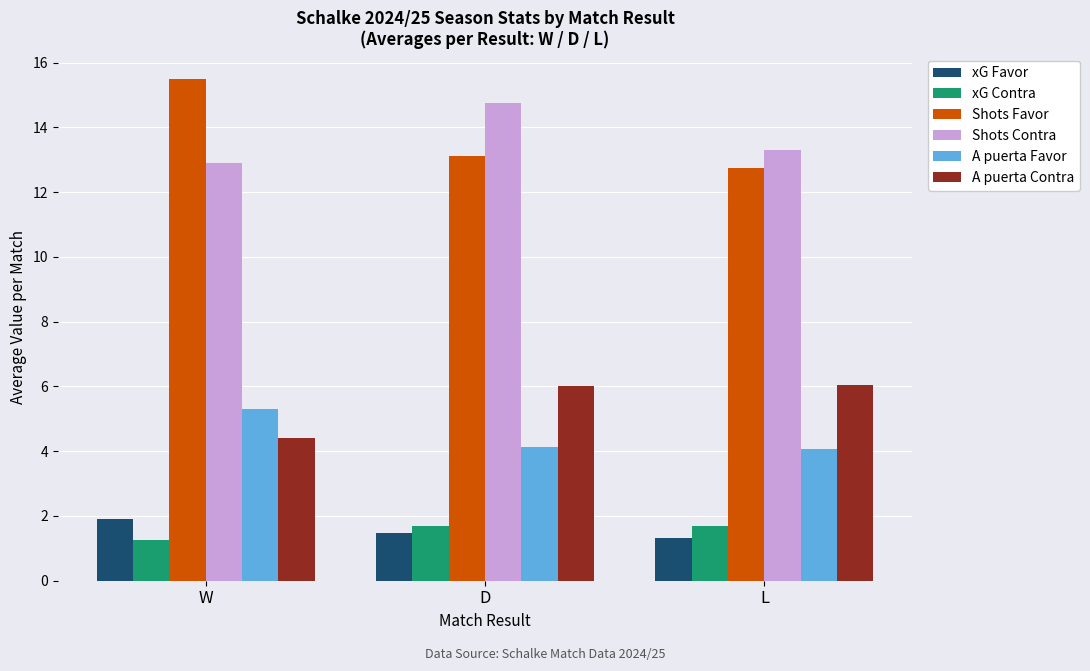

What is the difference between the xG Contra values at W and D?

0.4